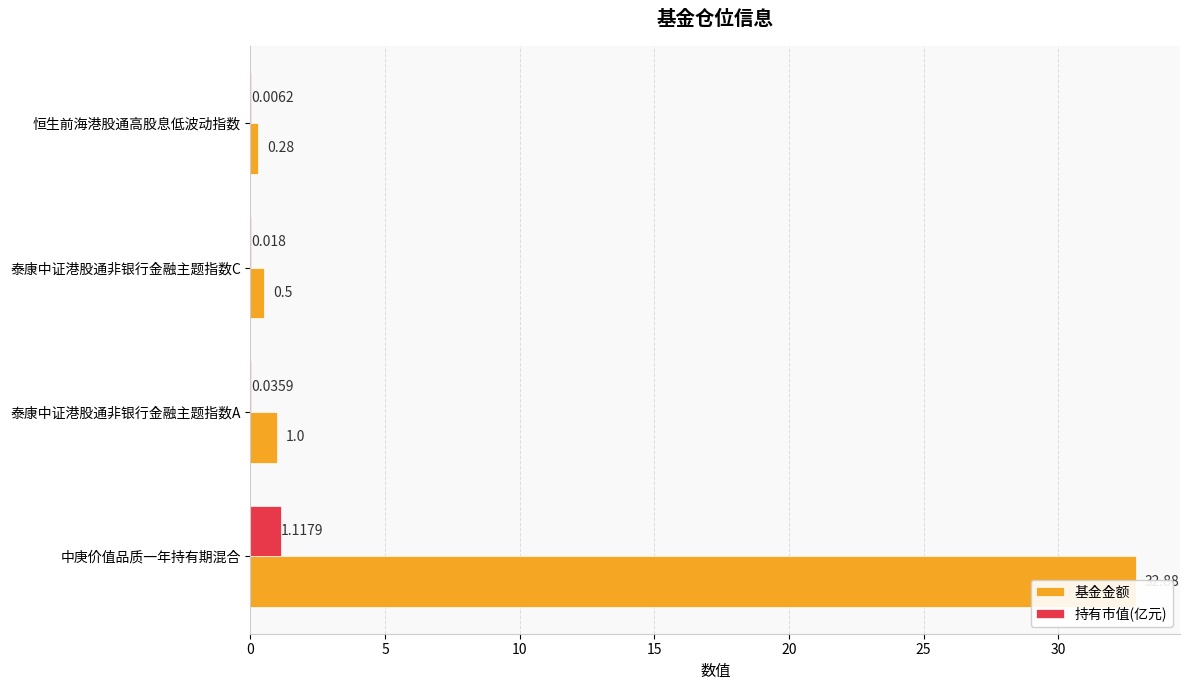

The value of 基金金额 at 泰康中证港股通非银行金融主题指数A is 1.0. True or false?

True